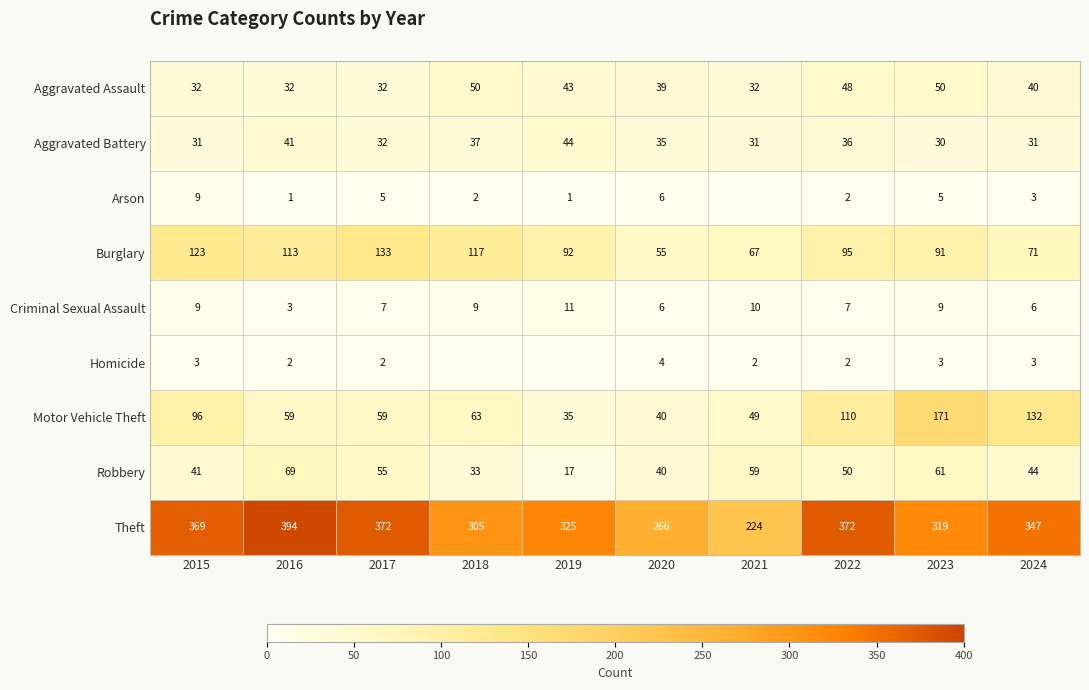

The Arson series shows 5 at 2017. True or false?

True